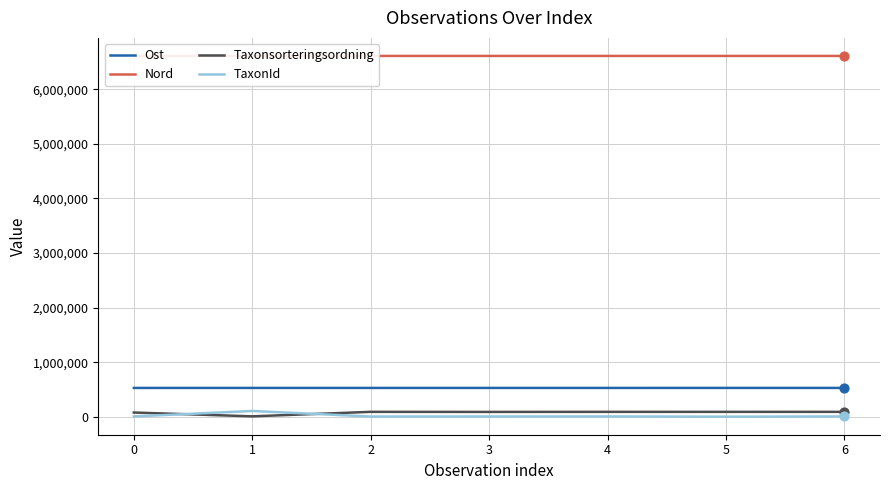

At how many categories does at least one series exceed 2555373?

7